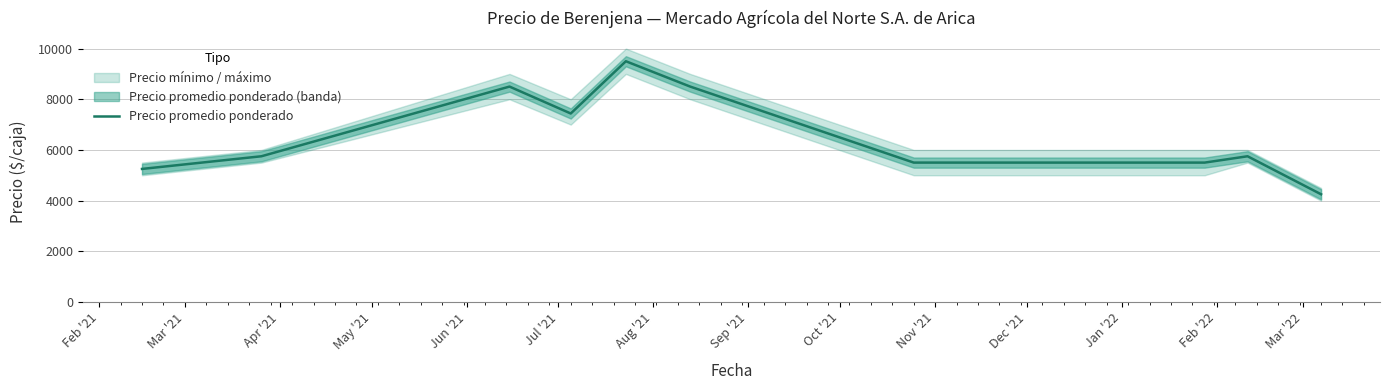

What is the maximum value shown in the chart?

9500